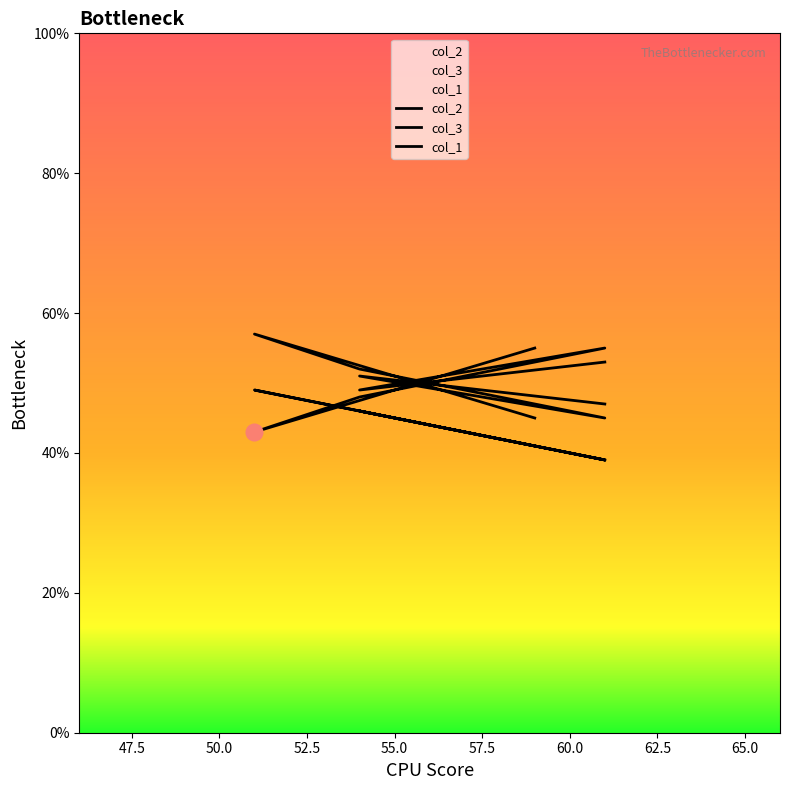

How many times do col_1 and col_2 cross each other?

2